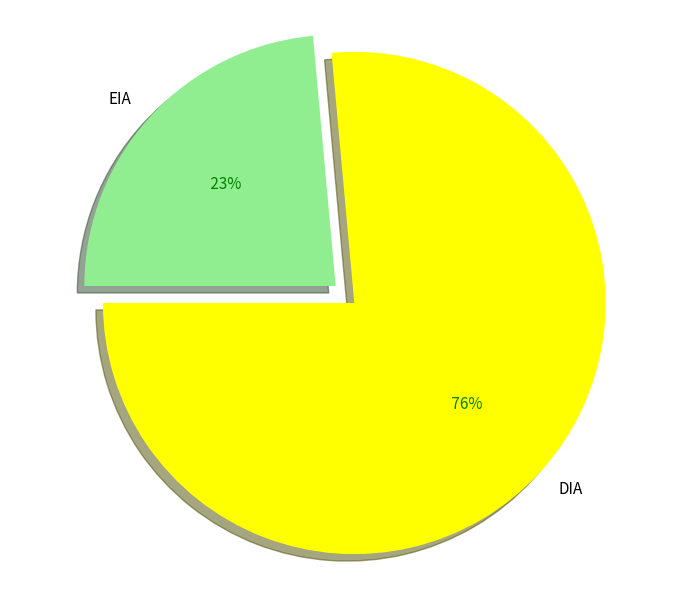

Which category accounts for the majority?

DIA